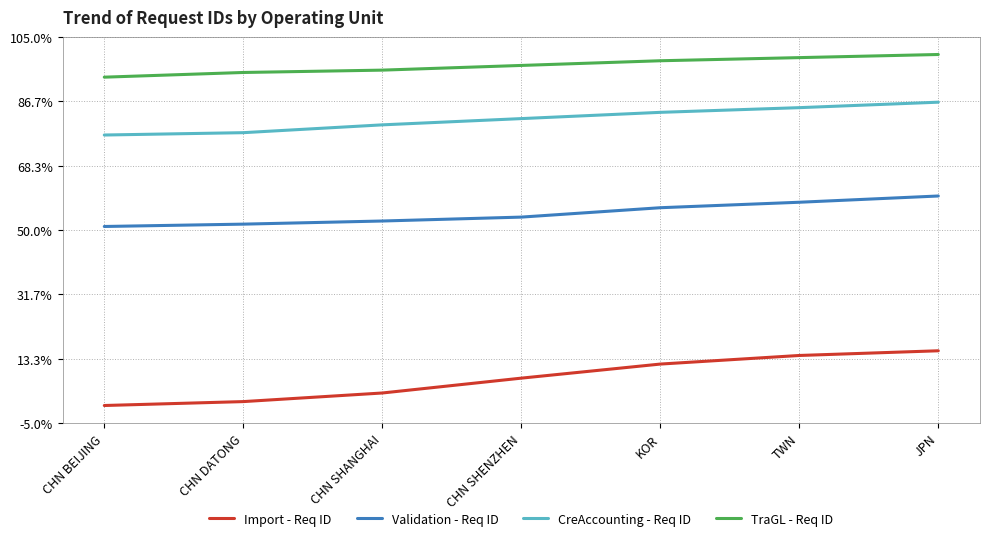

What are all the series names shown in the legend?

Import - Req ID, Validation - Req ID, CreAccounting - Req ID, TraGL - Req ID